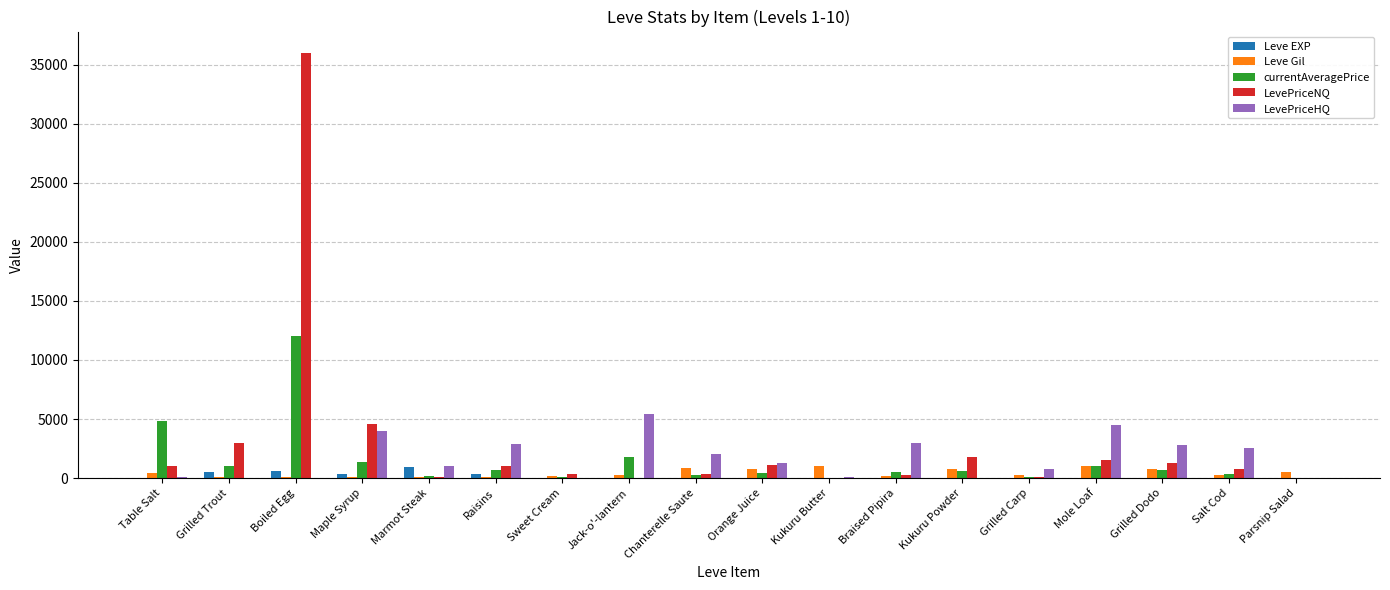

What are all the series names shown in the legend?

Leve EXP, Leve Gil, currentAveragePrice, LevePriceNQ, LevePriceHQ